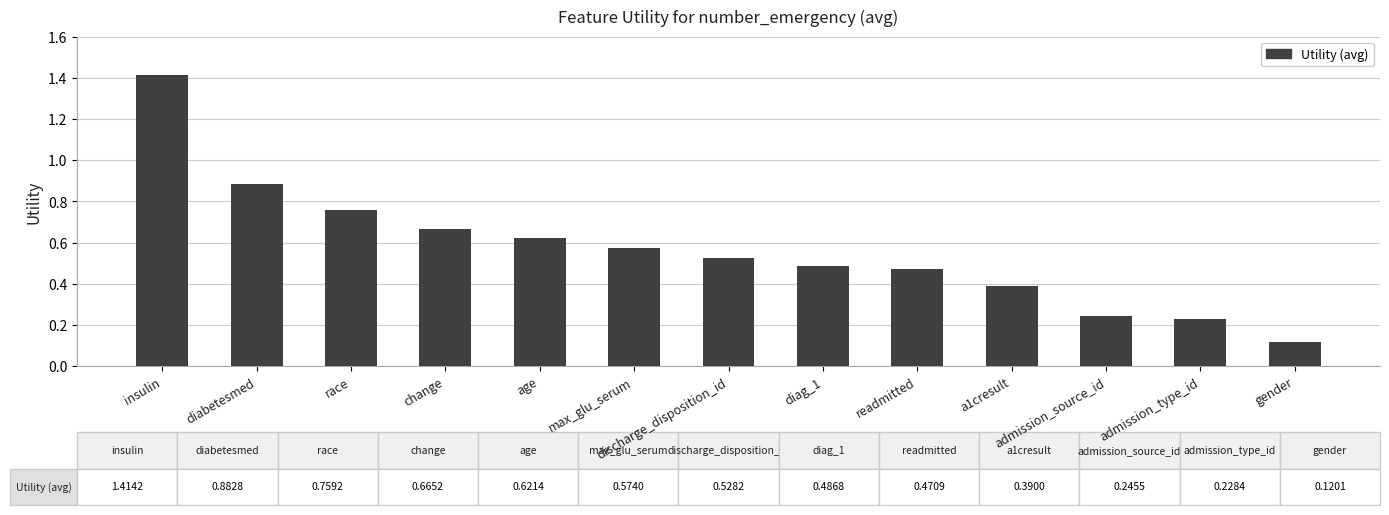

Is it true that the value at diag_1 is 0.8?

False